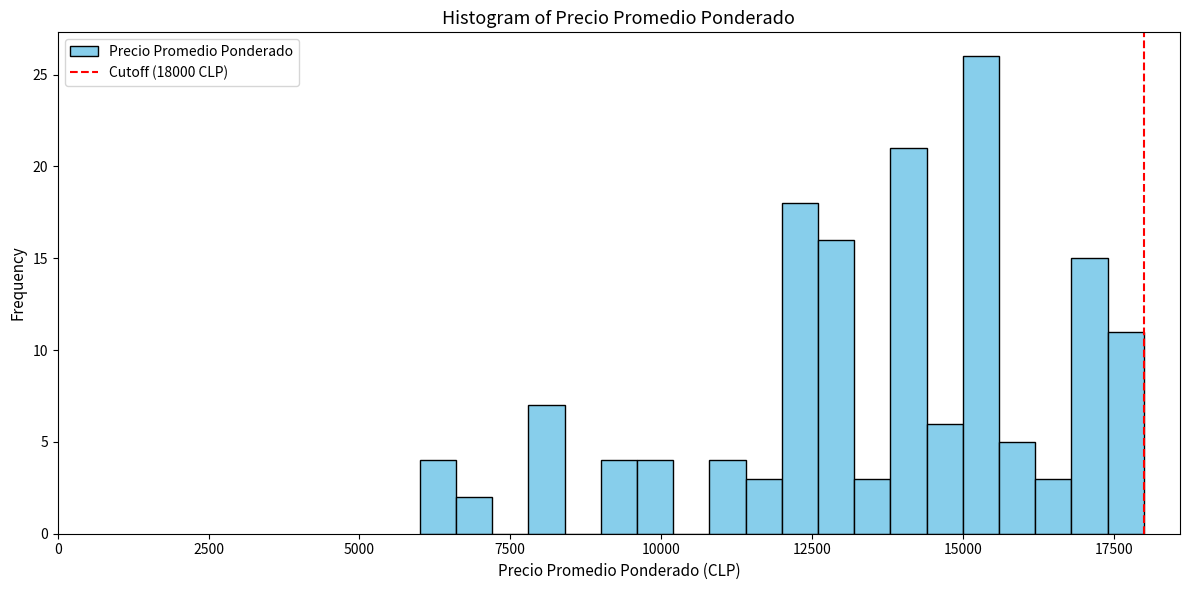

Read against the x-axis, roughly where is the centre of the tallest bar?

15500